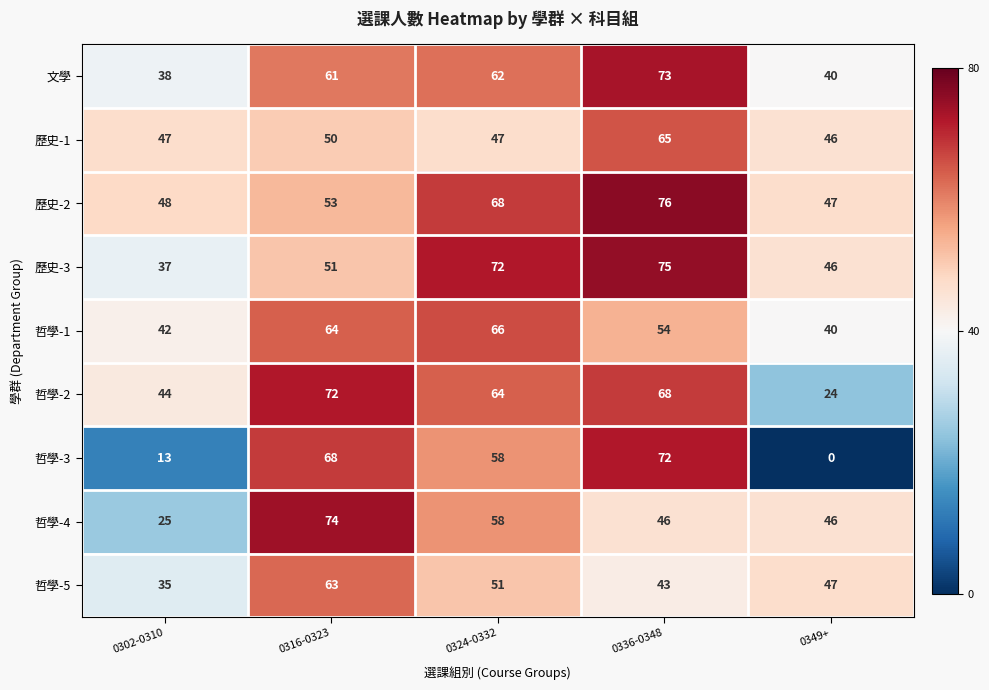

At which label does 歷史-2 reach its minimum?

0349+